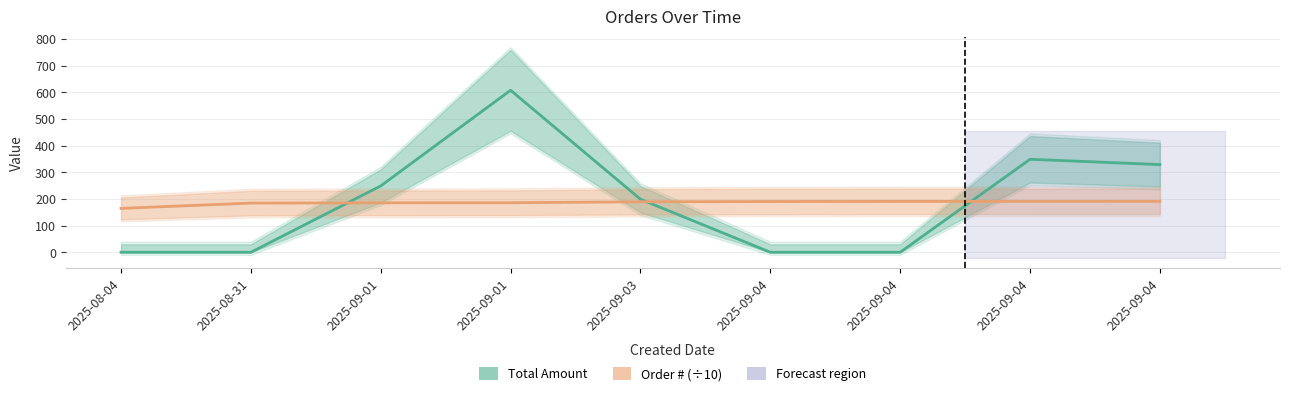

How many lines are shown in the chart?

2